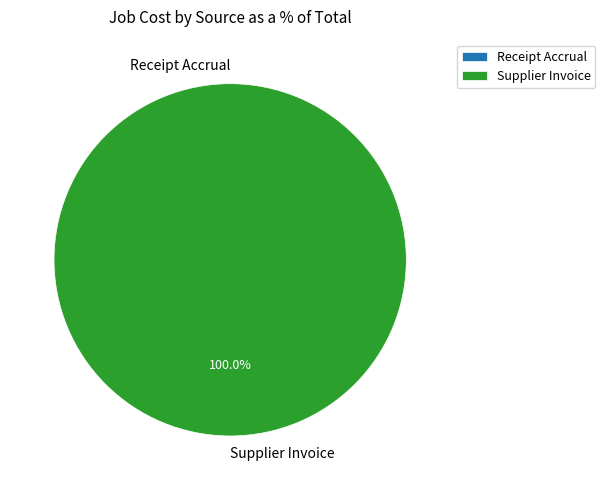

Do Receipt Accrual and Supplier Invoice together represent more than half of the pie?

Yes